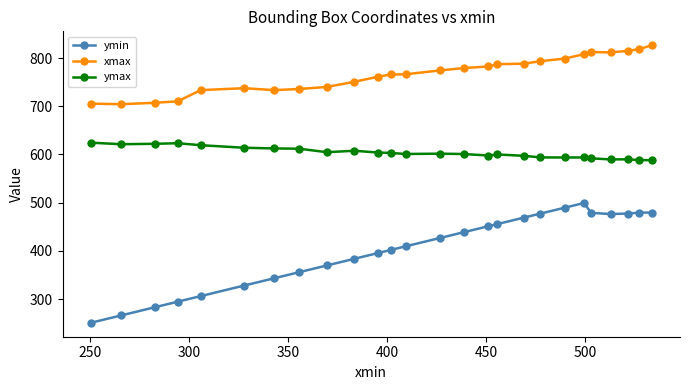

What is the value of the ymax point at the 4th from the left?

623.4